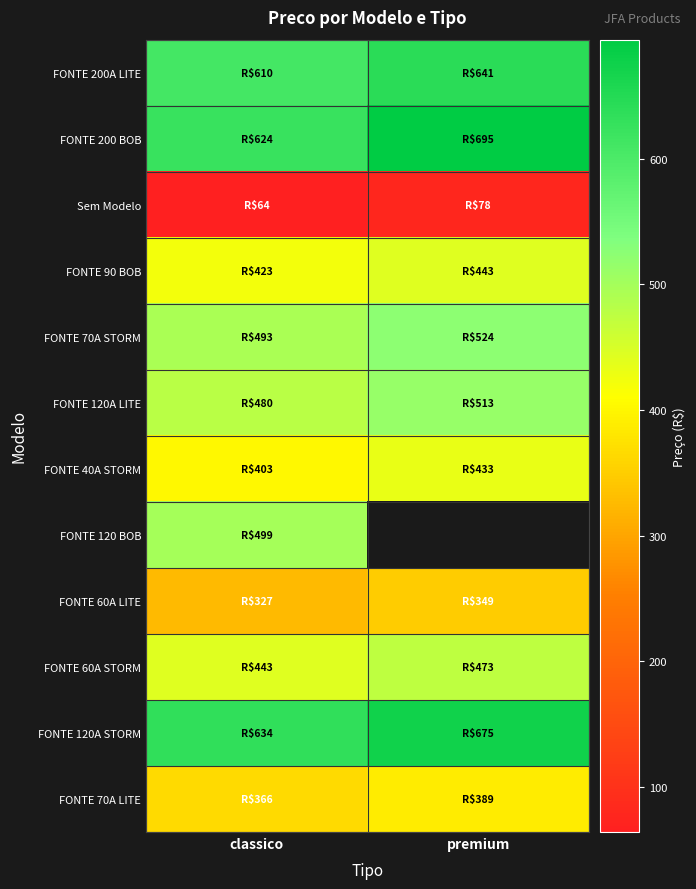

Which series has the largest range (max minus min)?

FONTE 200 BOB